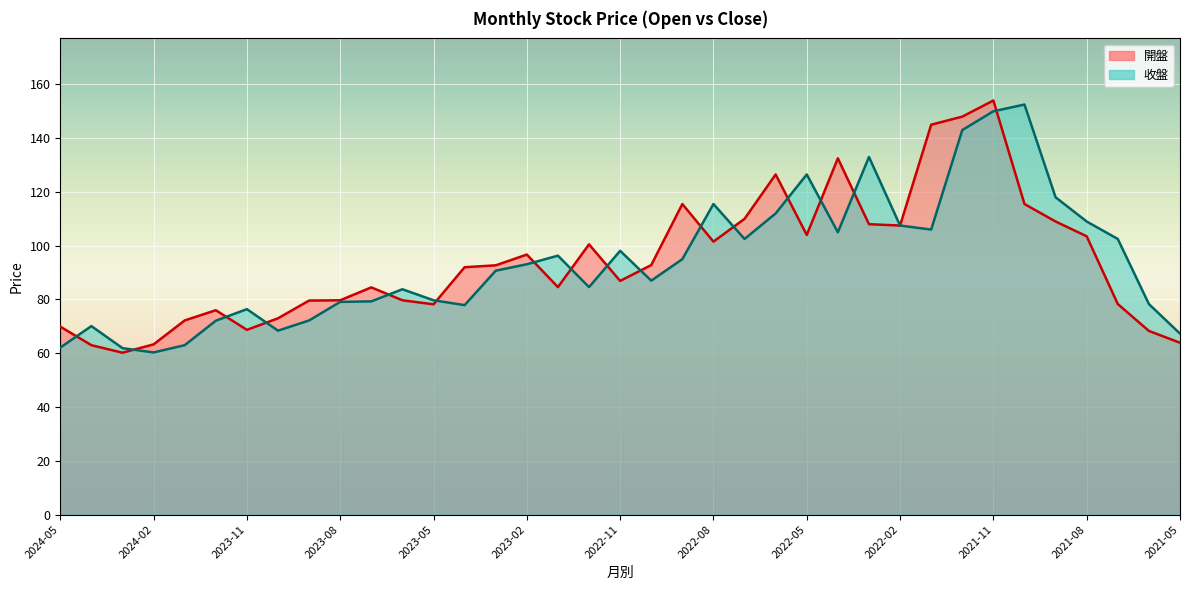

What is the sum of all 開盤 values?

3485.2